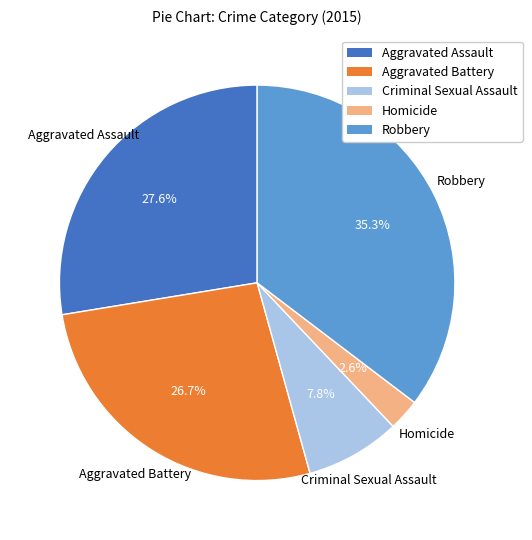

True or false: Aggravated Battery accounts for 40% of the total.

False